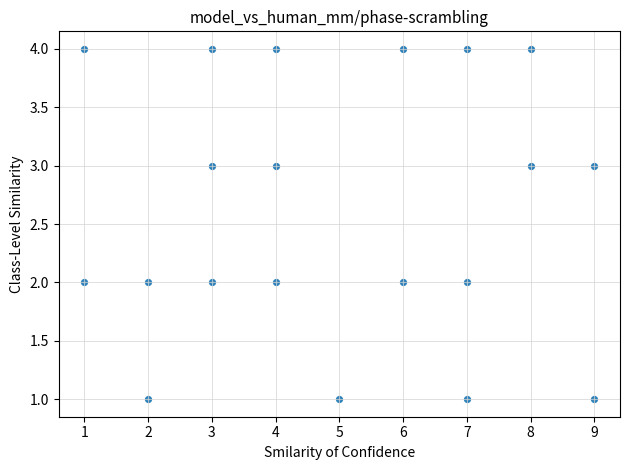

What is the range of Y values (max minus min)?

3